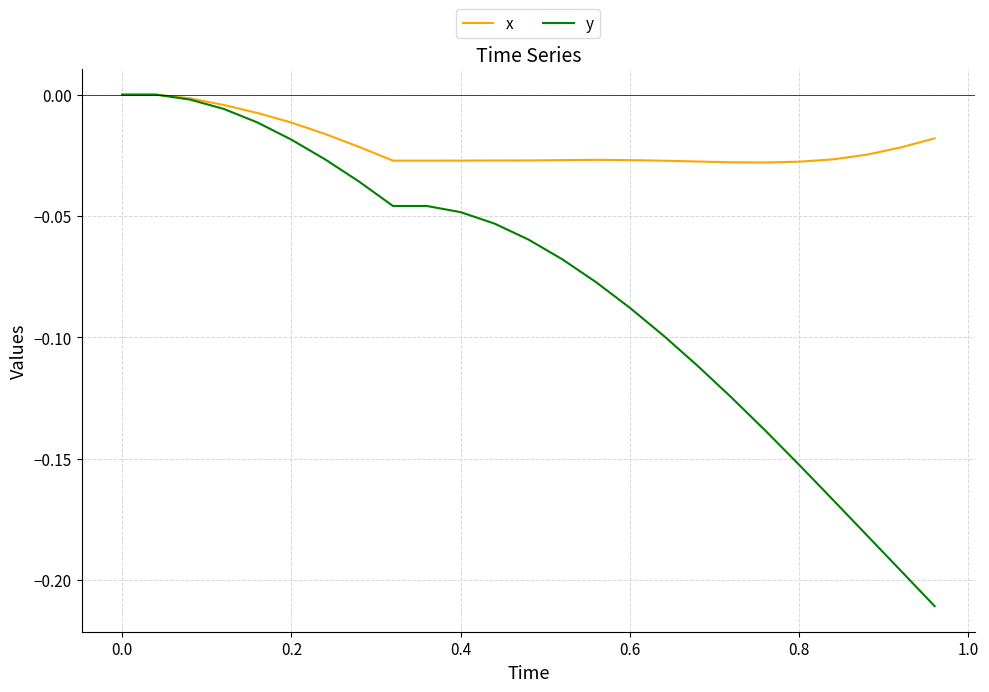

Rank the series by their average value, from lowest to highest.

y, x